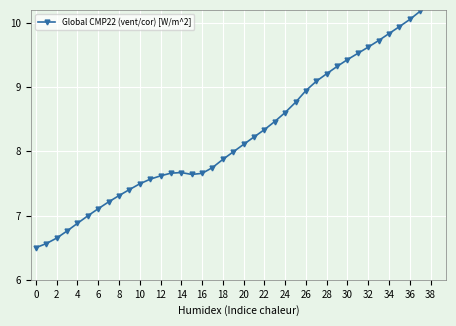

How many interior local valleys (lower than both neighbors) does the data have?

1